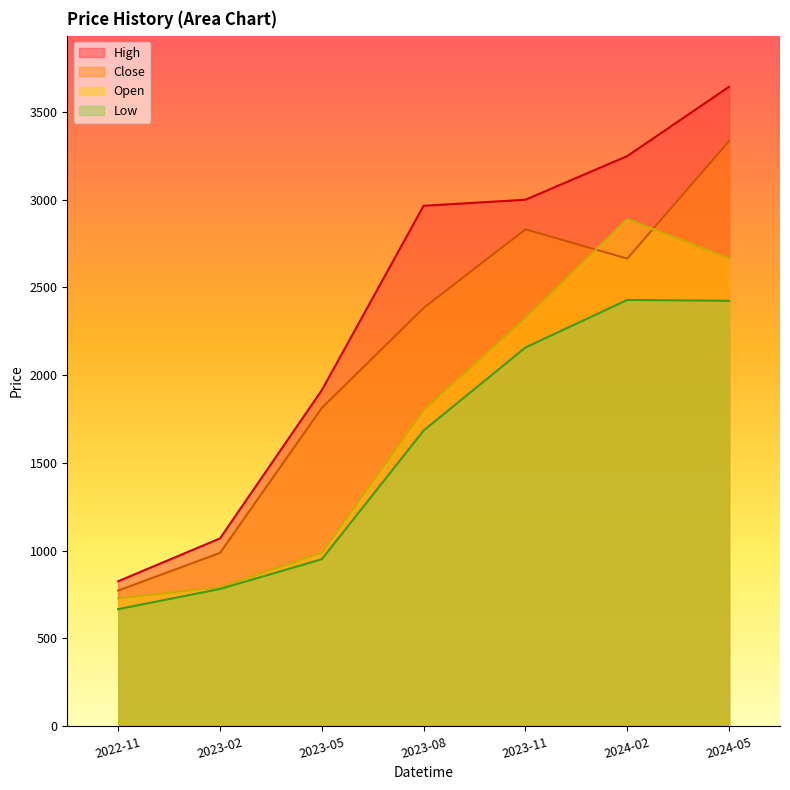

List the series in order of their peak value, lowest first.

Low, Open, Close, High